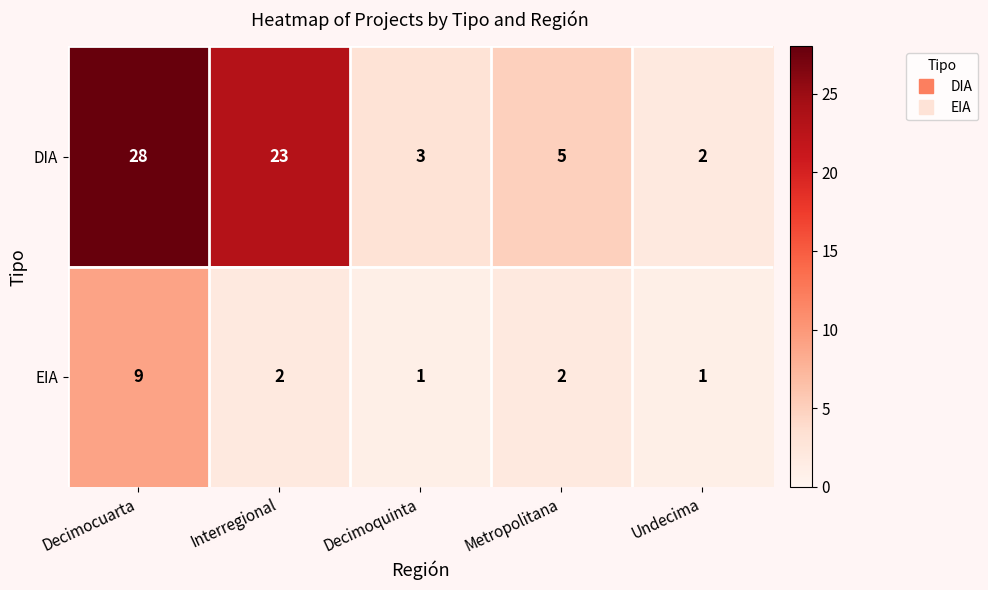

Rank the series at Interregional from lowest to highest value.

EIA, DIA